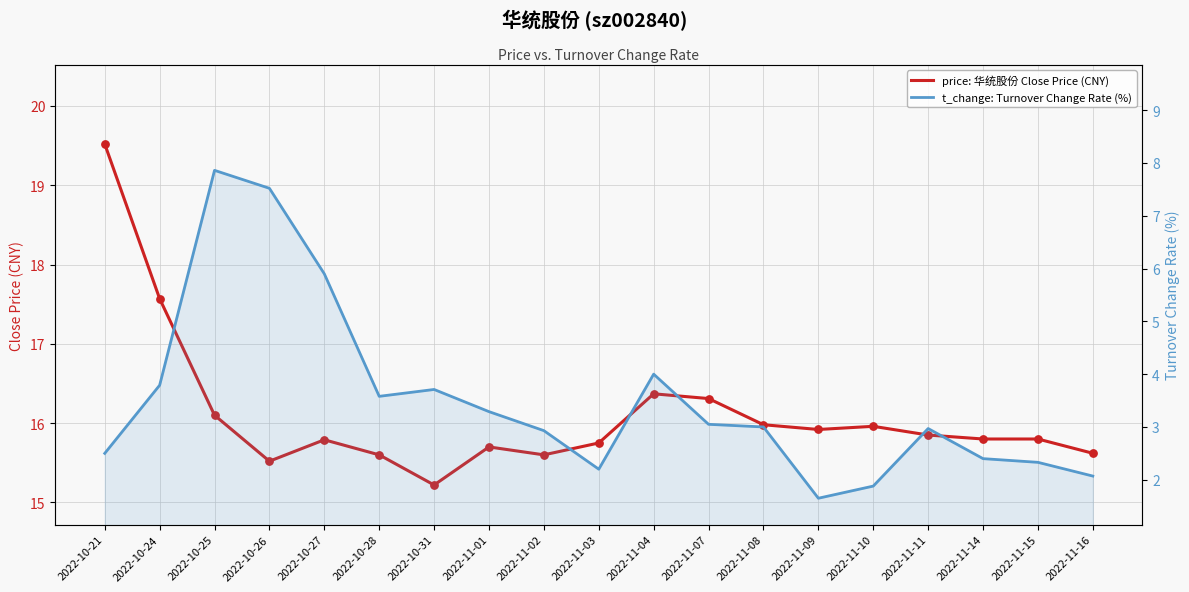

Which series reaches the minimum Y coordinate?

t_change: Turnover Change Rate (%)